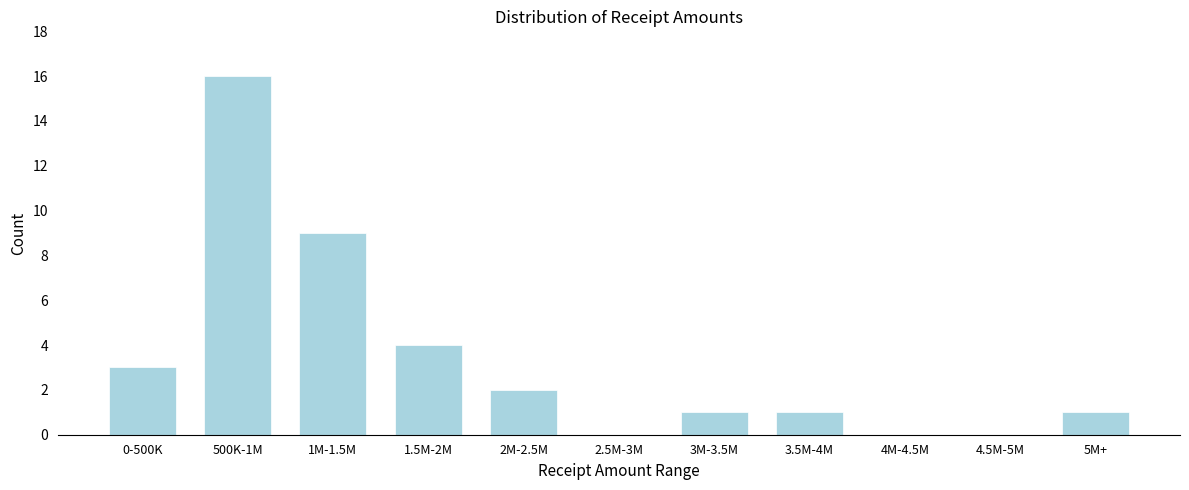

Reading left to right, what are all the values shown in this chart?

0-500K=3	500K-1M=16	1M-1.5M=9	1.5M-2M=4	2M-2.5M=2	2.5M-3M=0	3M-3.5M=1	3.5M-4M=1	4M-4.5M=0	4.5M-5M=0	5M+=1